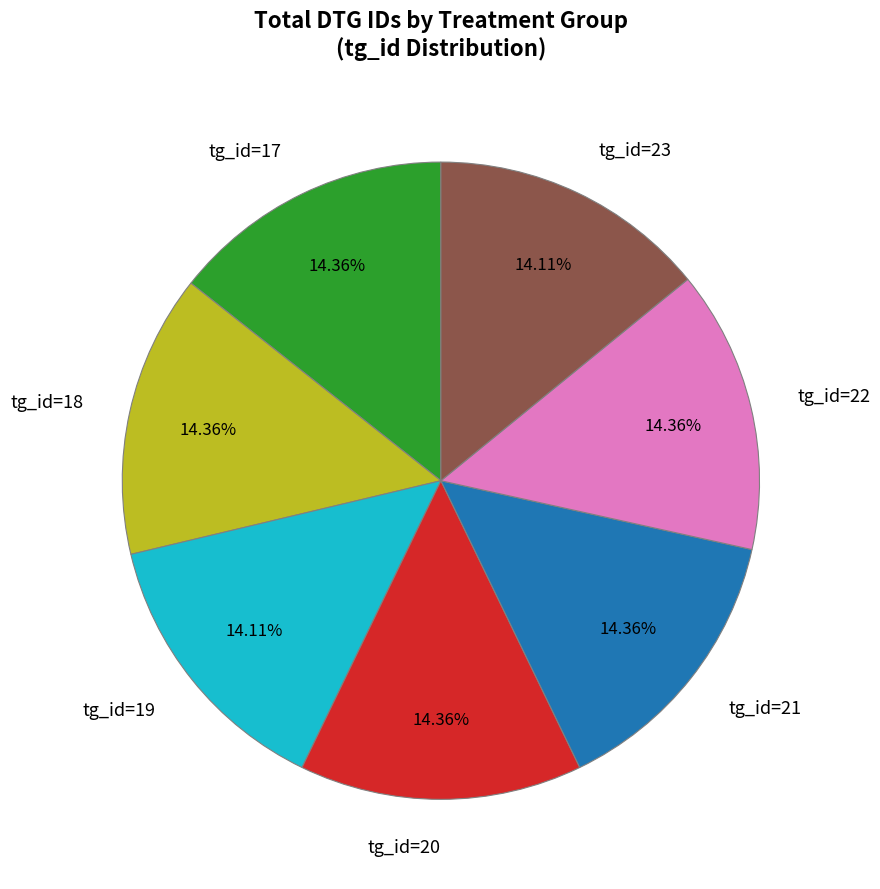

What is the ratio of the value at tg_id=22 to the value at tg_id=21?

1.0